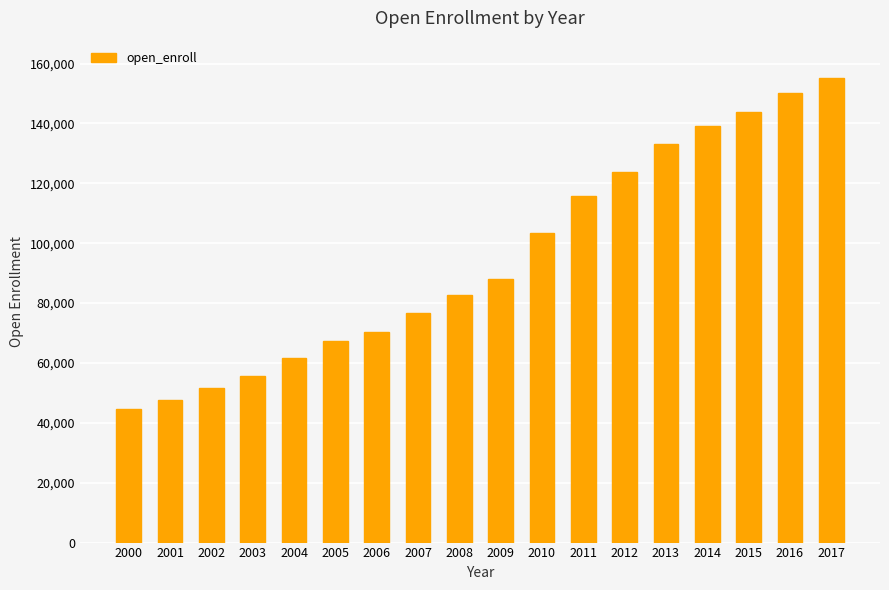

What is the maximum value shown in the chart?

155211